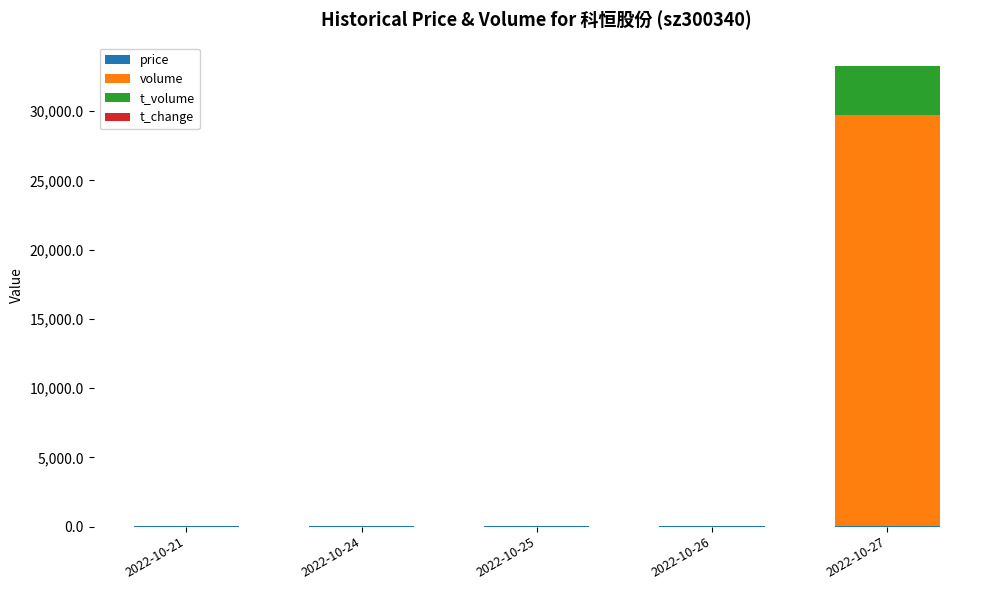

At which category is the sum across all series the highest?

2022-10-27